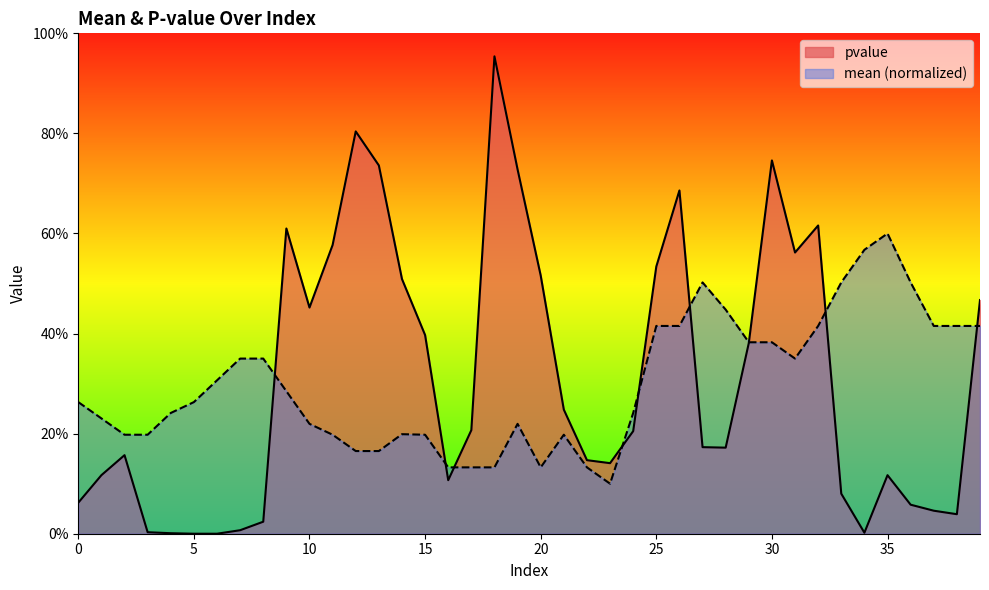

True or false: pvalue has a value of 1.7 at 18.

False